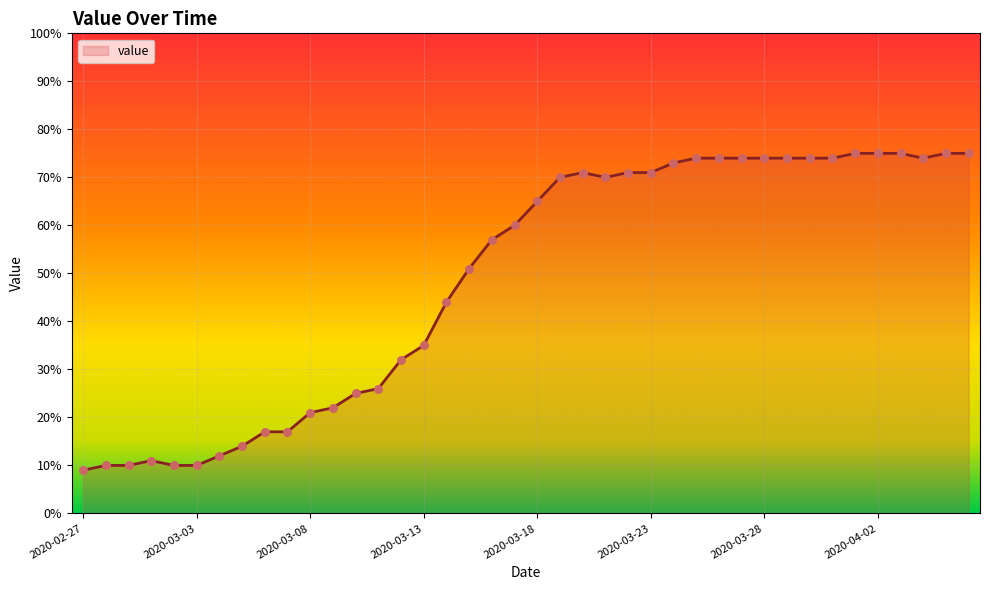

What is the greatest value displayed?

75